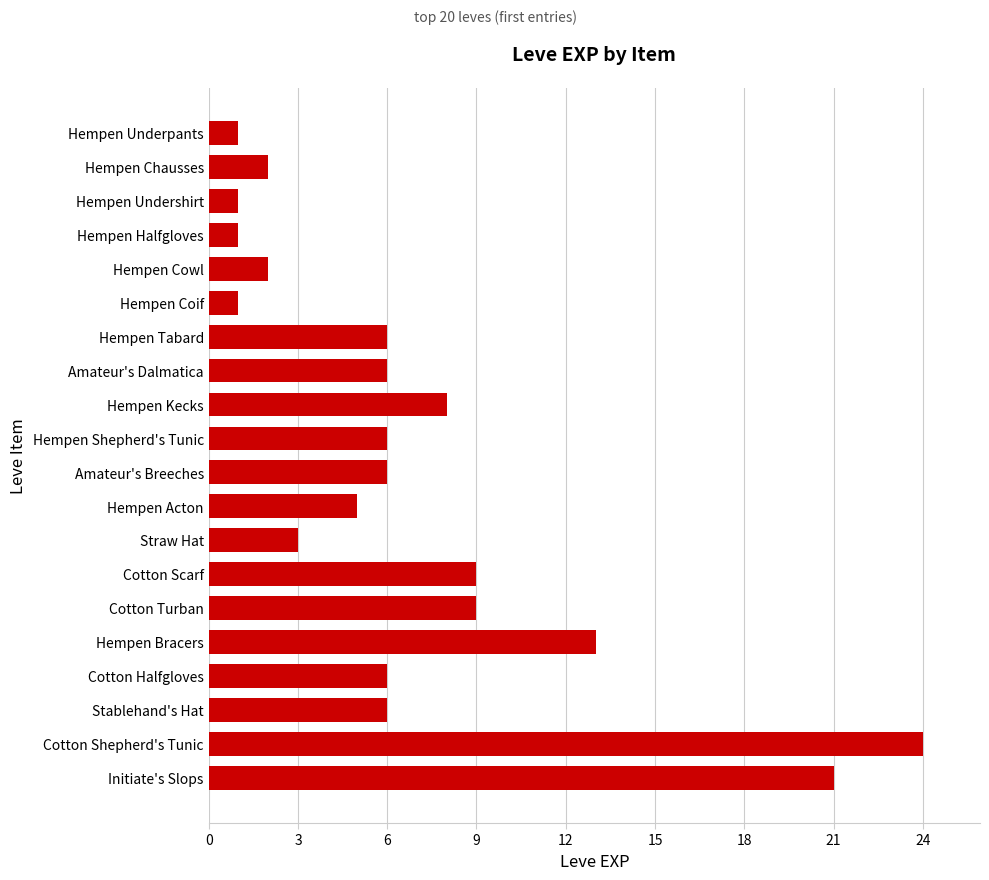

Reading top to bottom, what are all the values shown in this chart?

Hempen Underpants=1	Hempen Chausses=2	Hempen Undershirt=1	Hempen Halfgloves=1	Hempen Cowl=2	Hempen Coif=1	Hempen Tabard=6	Amateur's Dalmatica=6	Hempen Kecks=8	Hempen Shepherd's Tunic=6	Amateur's Breeches=6	Hempen Acton=5	Straw Hat=3	Cotton Scarf=9	Cotton Turban=9	Hempen Bracers=13	Cotton Halfgloves=6	Stablehand's Hat=6	Cotton Shepherd's Tunic=24	Initiate's Slops=21